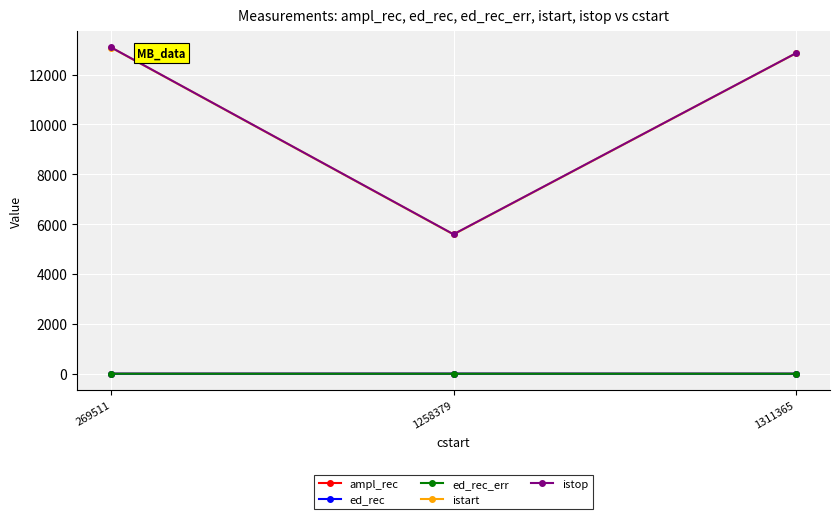

True or false: istart has a value of 5587.0 at 1258379.

True